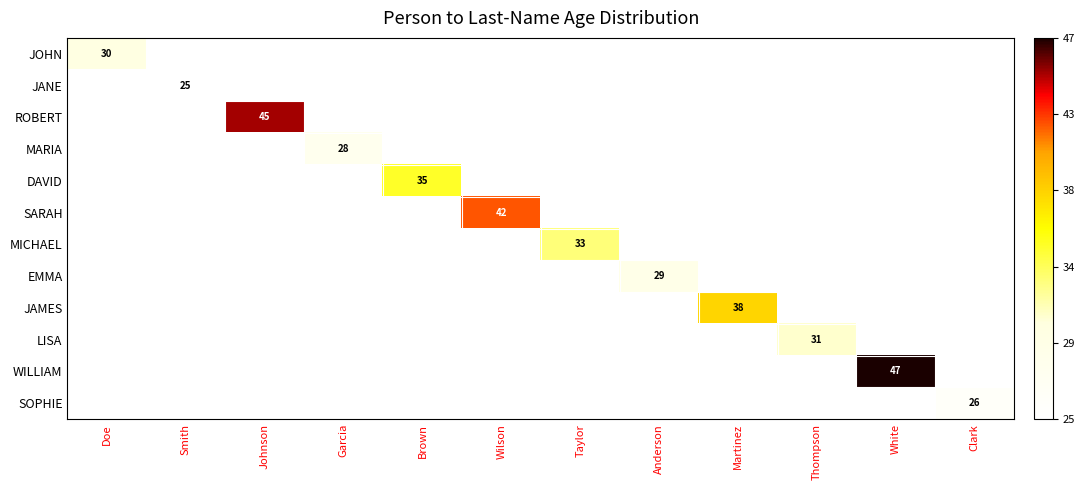

The value of JOHN at Doe is 30. True or false?

True